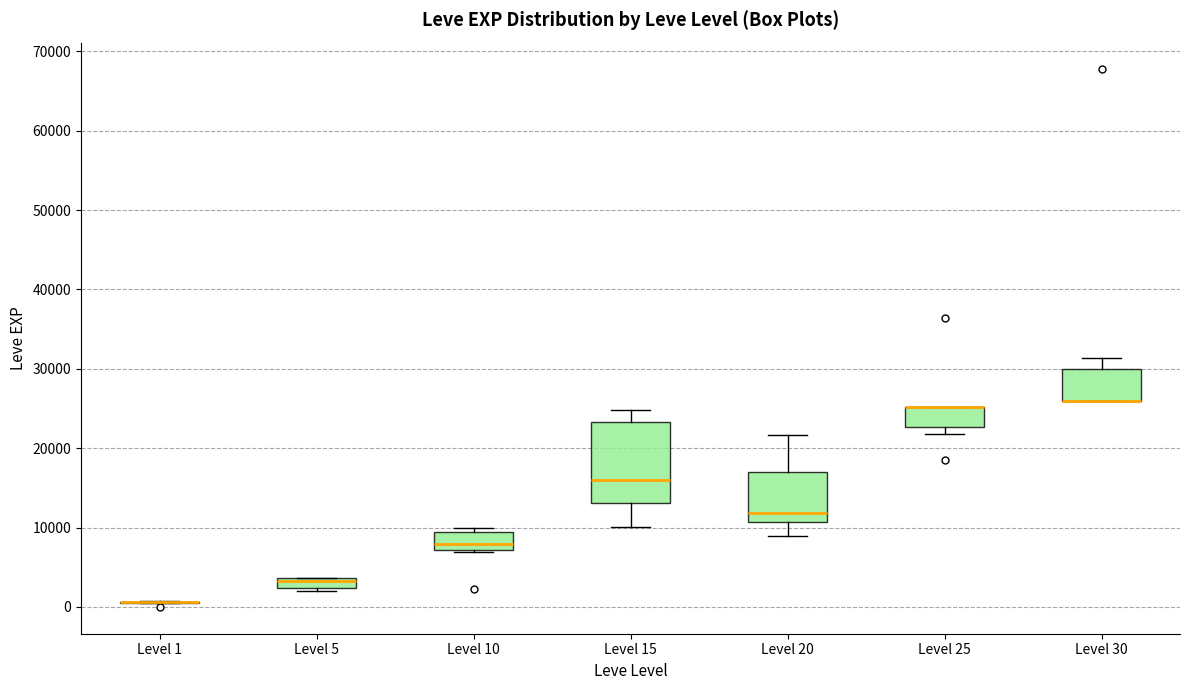

Comparing the boxes themselves (not the whiskers), which one is the tallest?

Level 15